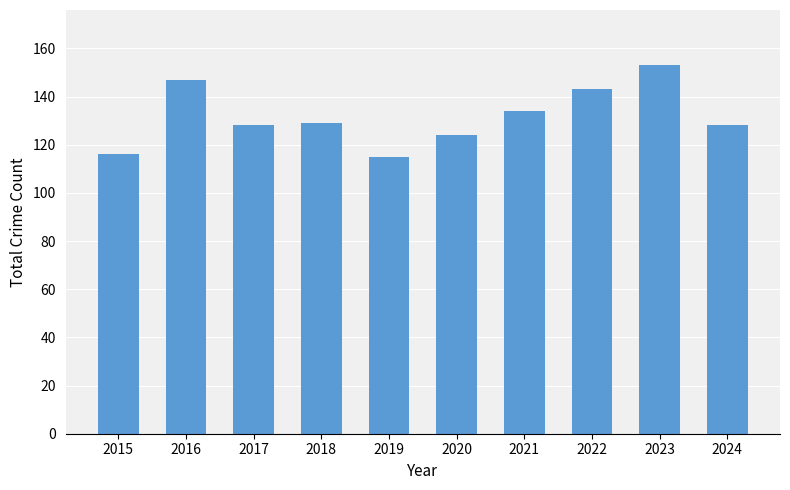

Does the chart contain any negative values?

No